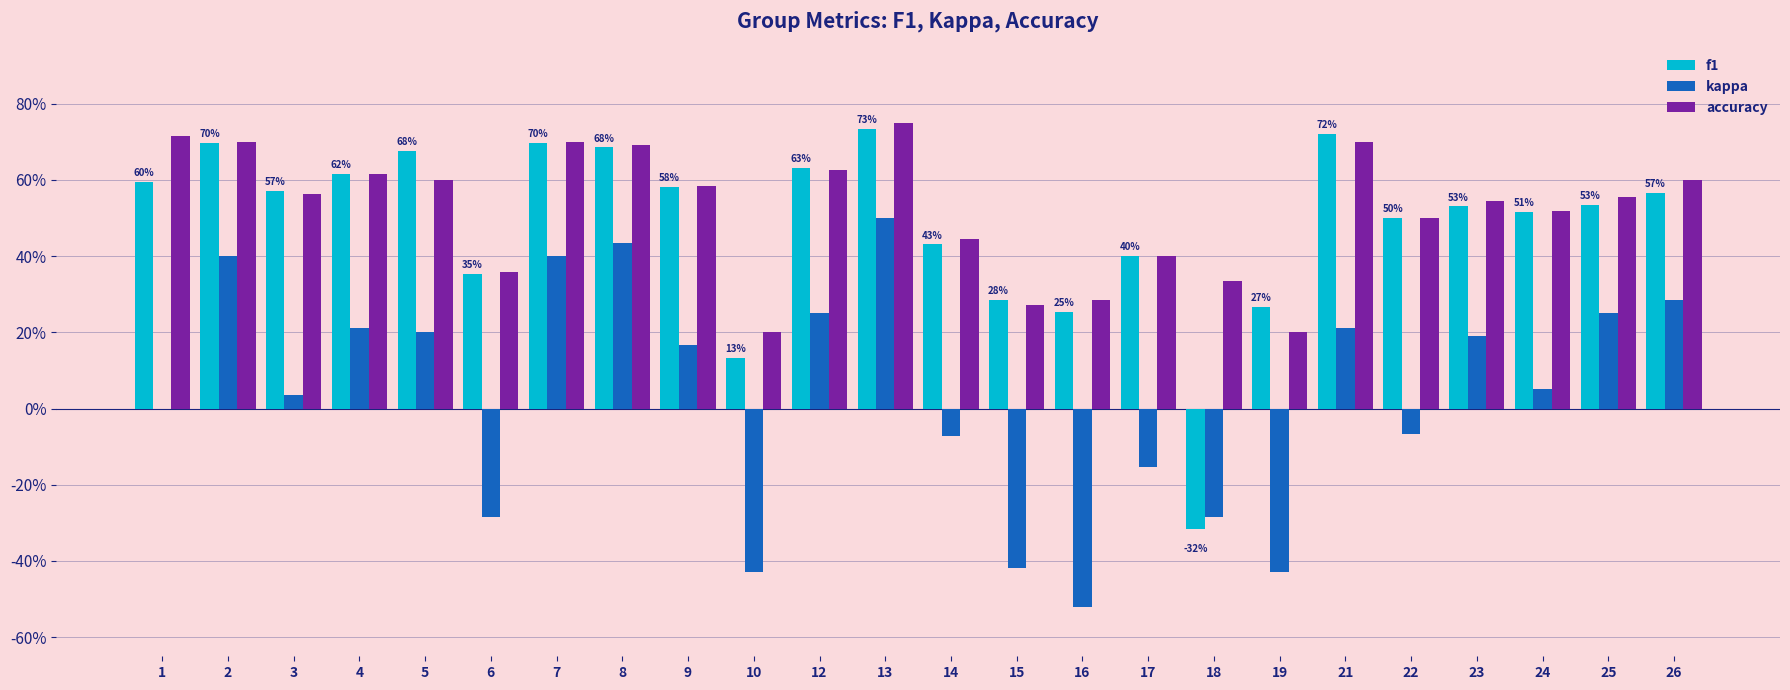

Which has a higher value, 18 or 25?

25